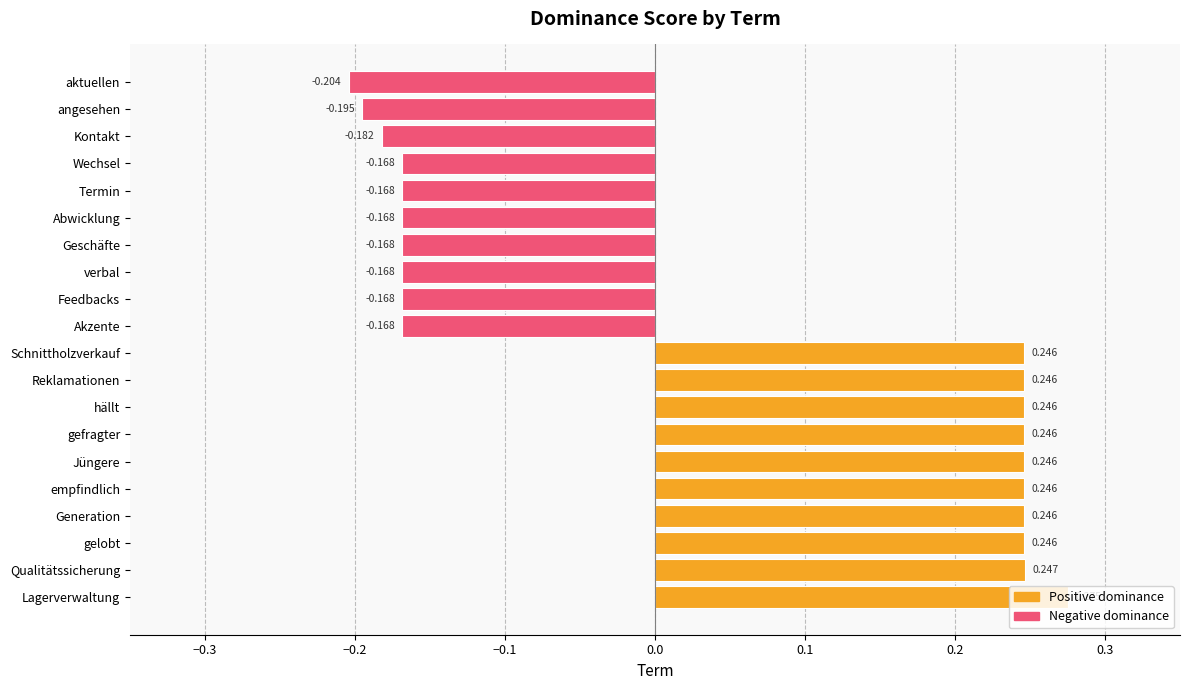

Which has a higher value, angesehen or aktuellen?

angesehen